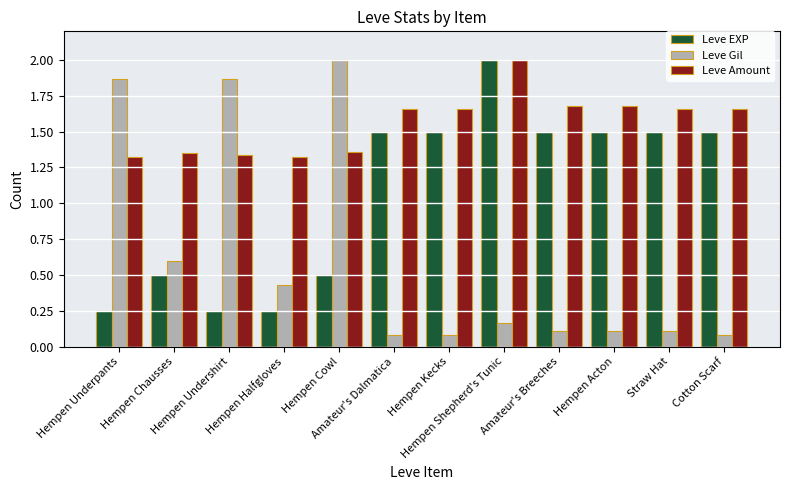

What is the sum of all Leve Gil values?

7.5